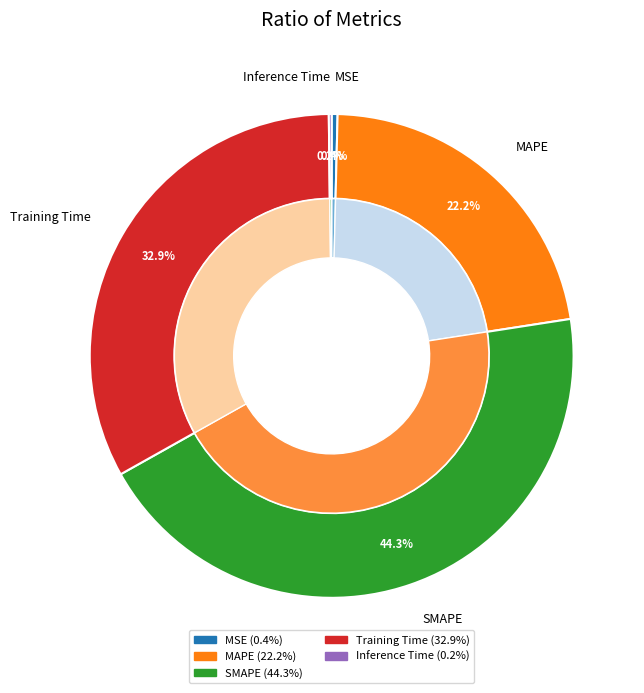

Which slice is the largest?

SMAPE